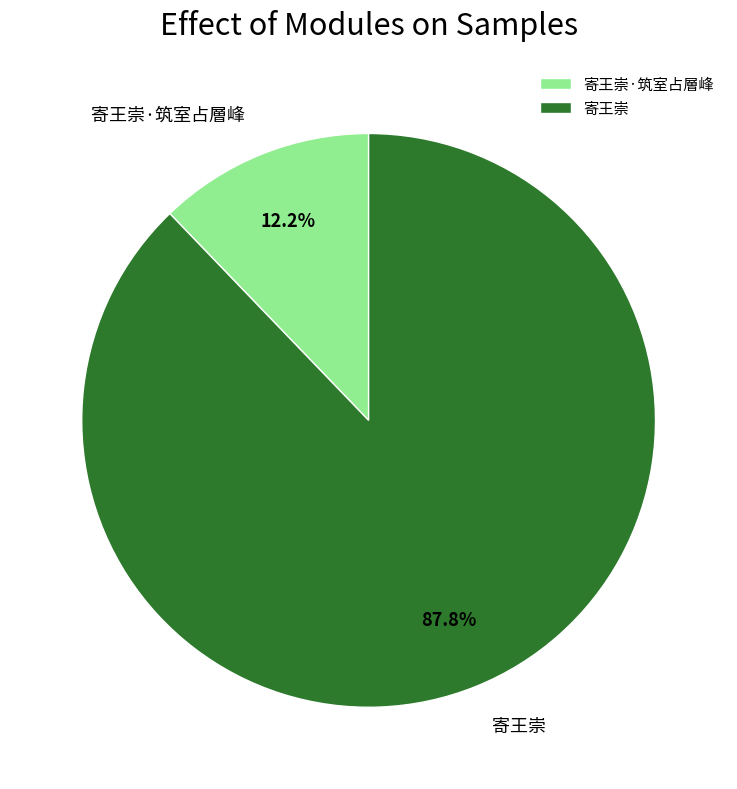

Rank the categories by value from highest to lowest.

寄王崇, 寄王崇·筑室占層峰